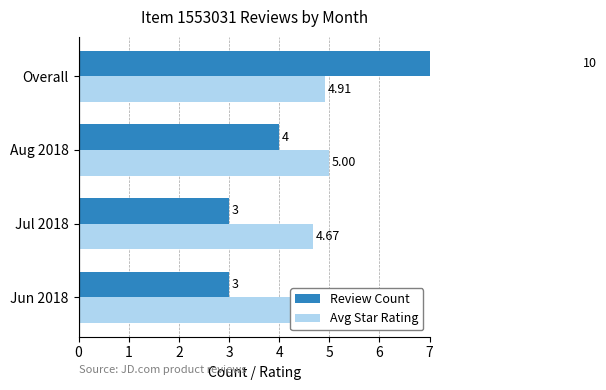

At how many categories does at least one series exceed 3?

4